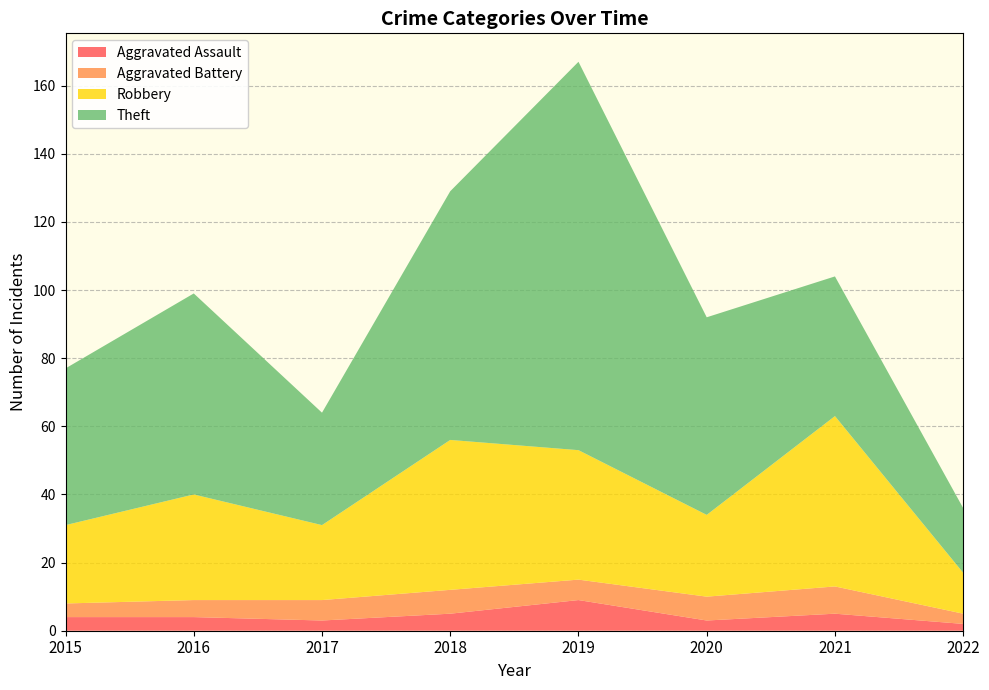

Reading left to right, list all the values displayed in this chart.

Aggravated Assault: 4	4	3	5	9	3	5	2
Aggravated Battery: 4	5	6	7	6	7	8	3
Robbery: 23	31	22	44	38	24	50	12
Theft: 46	59	33	73	114	58	41	19